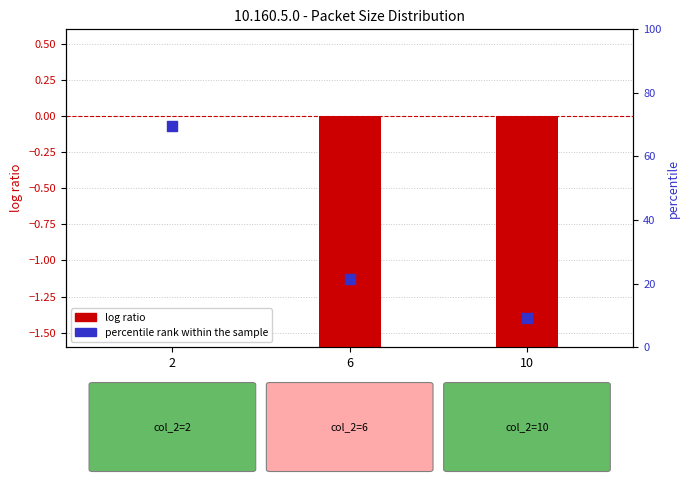

Which series contains the lowest Y value?

log ratio